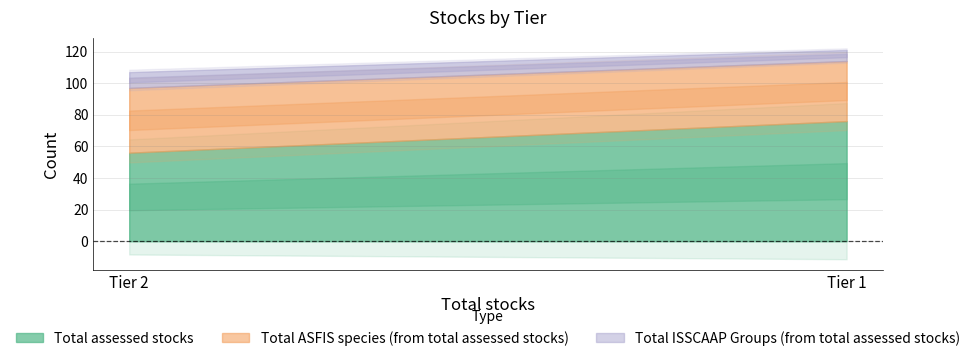

What is the value of the Total ASFIS species (from total assessed stocks) point at the 1st from the left?

38